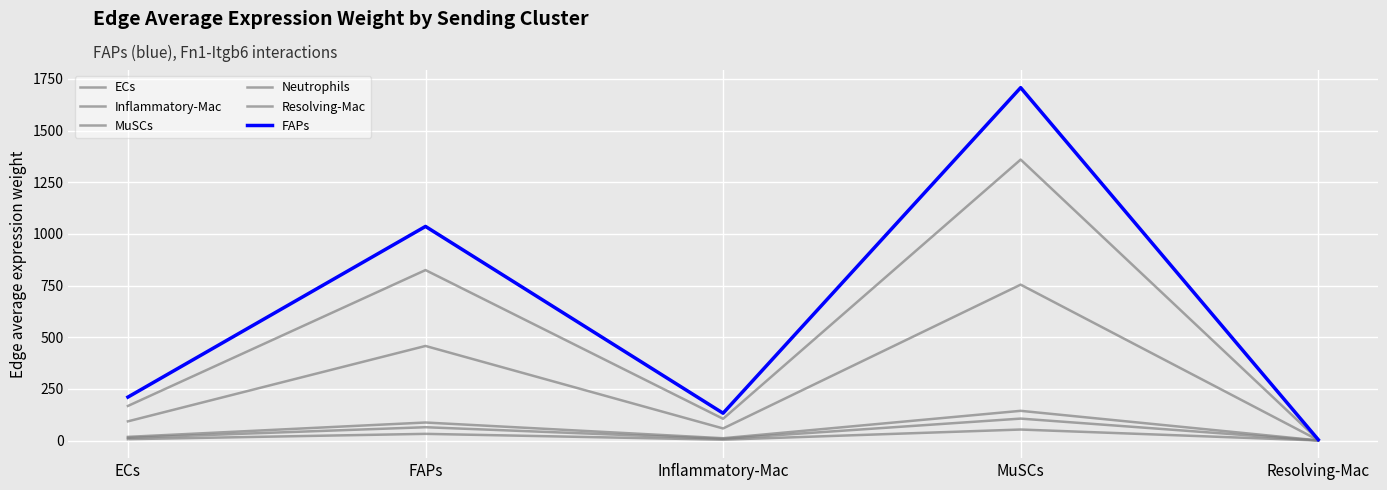

At which category does Resolving-Mac reach its first local valley?

Inflammatory-Mac